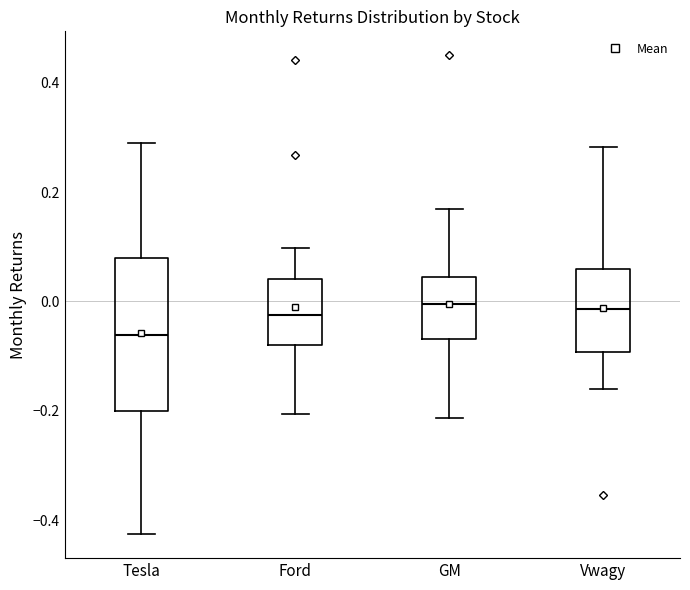

Which box is the tallest, from its lower edge to its upper edge?

Tesla